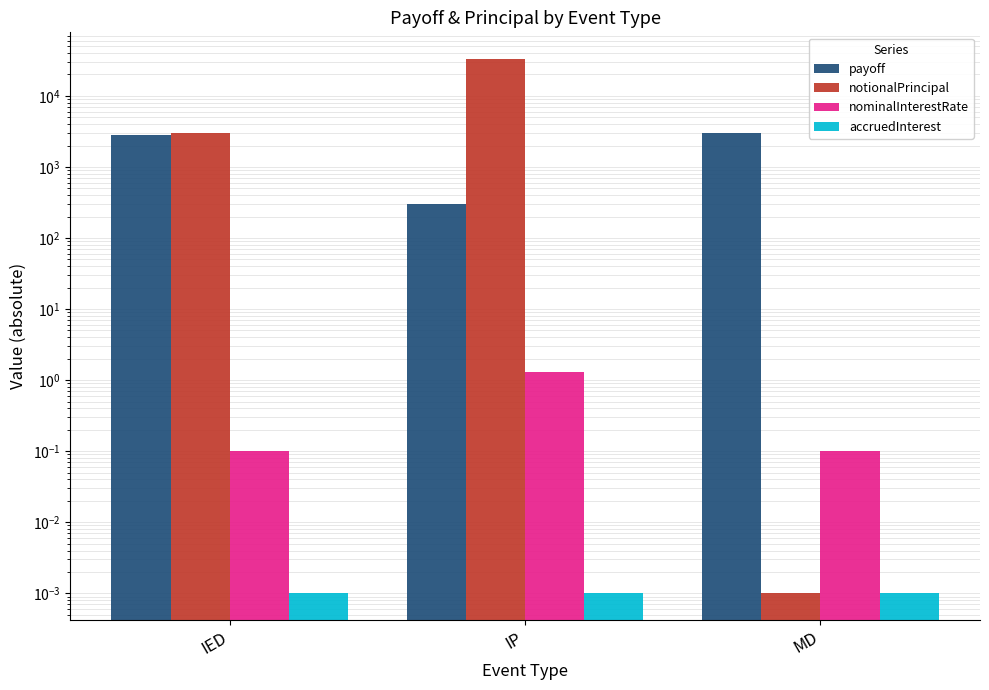

Reading left to right, transcribe all the data shown in this chart.

payoff: IED=2800.0	IP=300.8	MD=3000.0
notionalPrincipal: IED=3000.0	IP=33000.0	MD=0.0
nominalInterestRate: IED=0.1	IP=1.3	MD=0.1
accruedInterest: IED=0.0	IP=0.0	MD=0.0